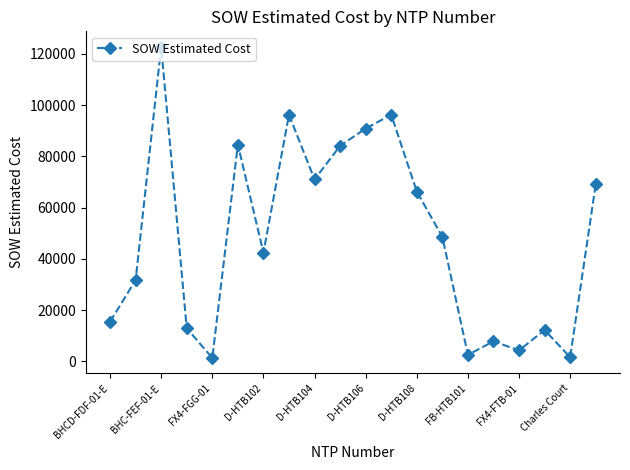

How many interior local peaks (higher than both neighbors) does the data have?

6